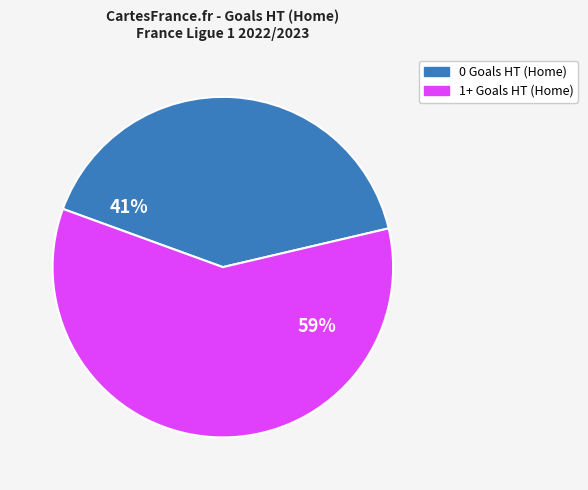

To the nearest percent, what is the difference between the 1+ Goals HT (Home) and 0 Goals HT (Home) slice percentages?

18%